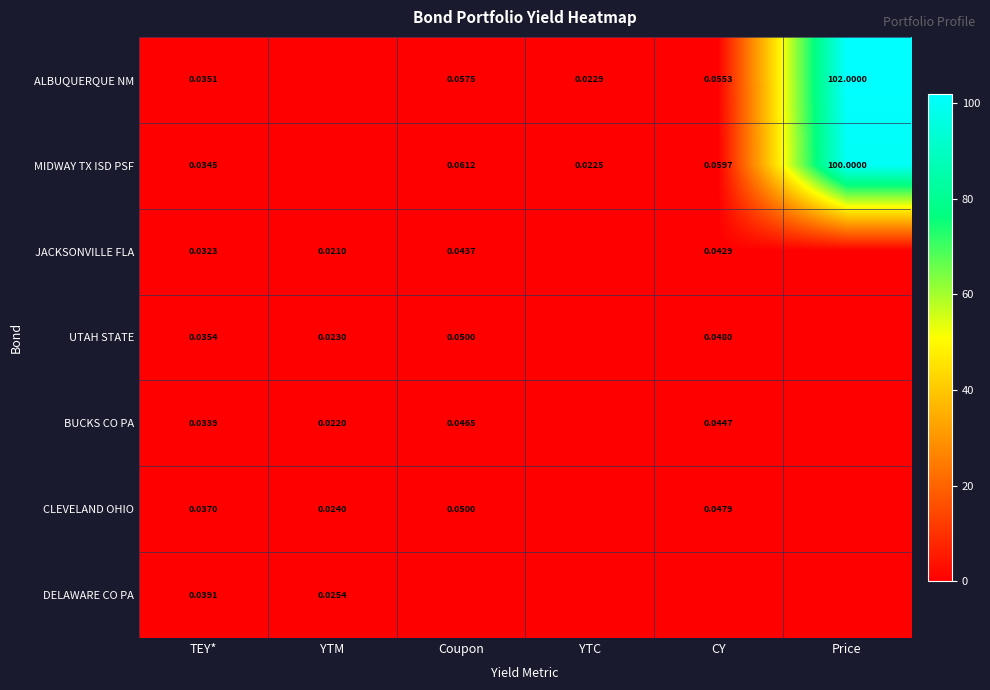

At TEY*, list the series in order from smallest to largest.

JACKSONVILLE FLA, BUCKS CO PA, MIDWAY TX ISD PSF, ALBUQUERQUE NM, UTAH STATE, CLEVELAND OHIO, DELAWARE CO PA